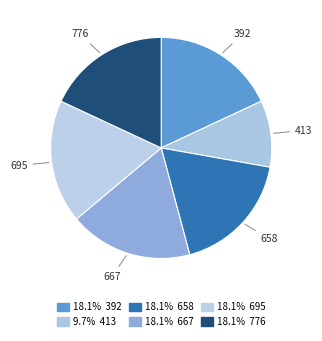

To the nearest percent, what is the difference between the largest and smallest slice percentages?

8%